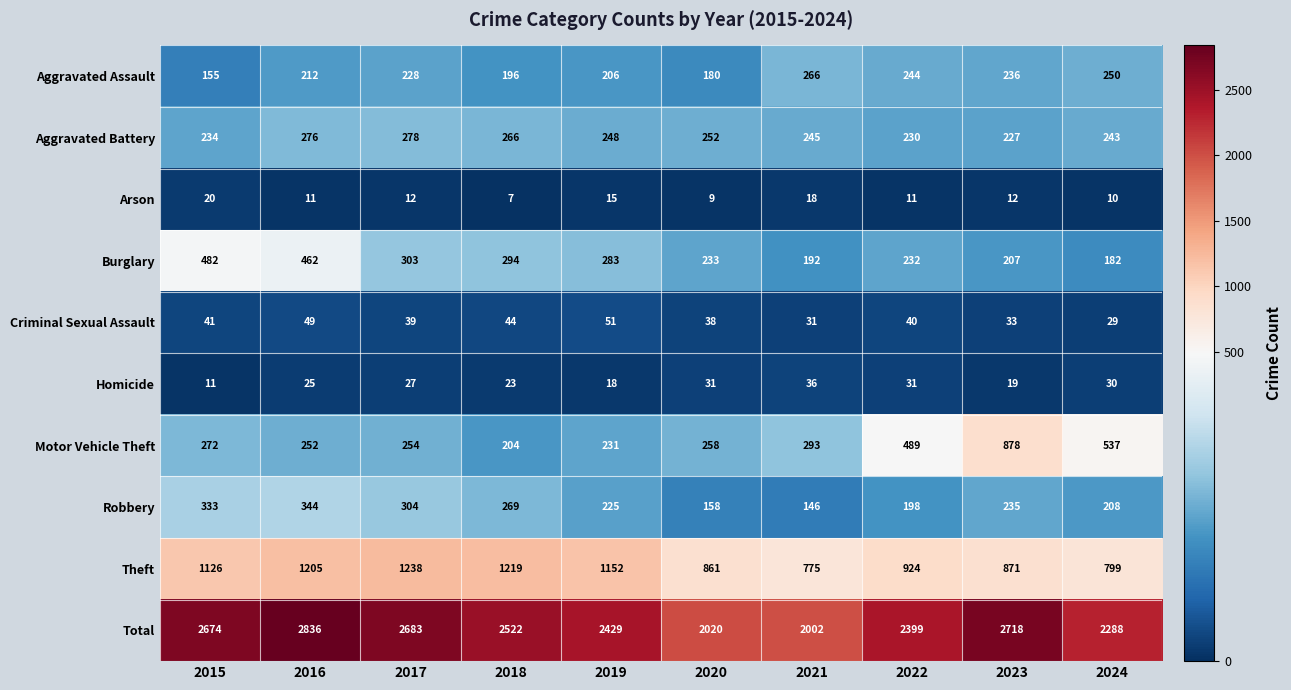

Which series has the widest spread of values?

Total